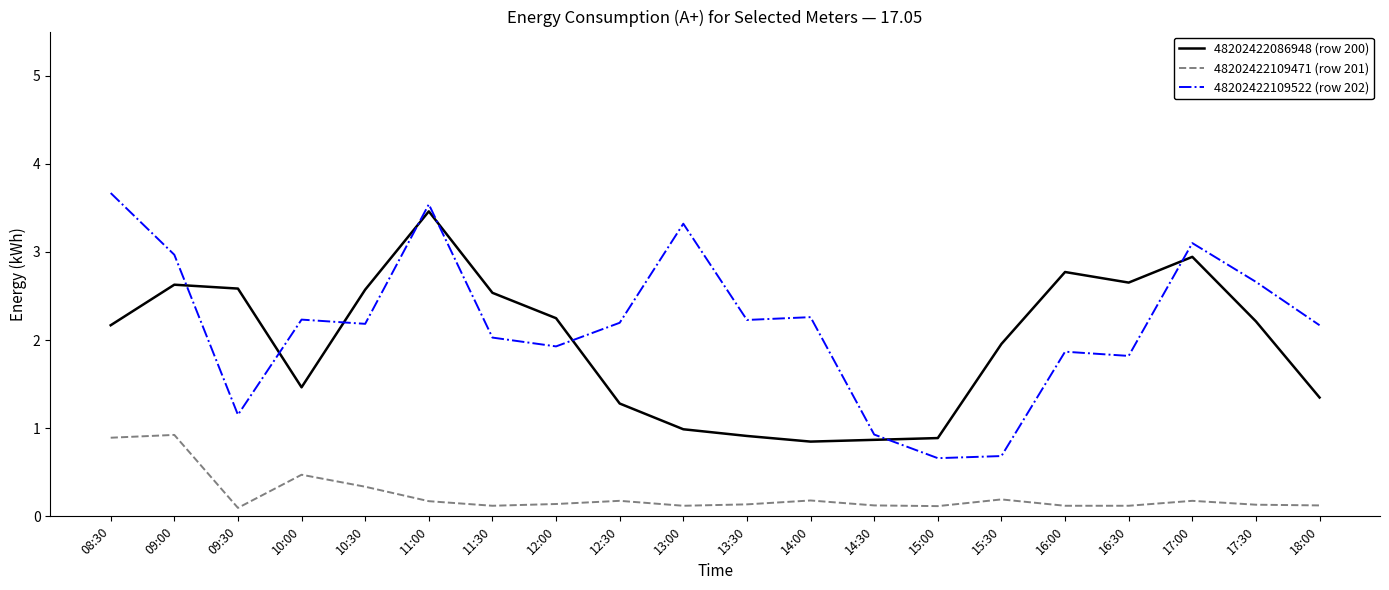

Between which two adjacent categories do 48202422086948 (row 200) and 48202422109522 (row 202) first intersect?

09:00 and 09:30